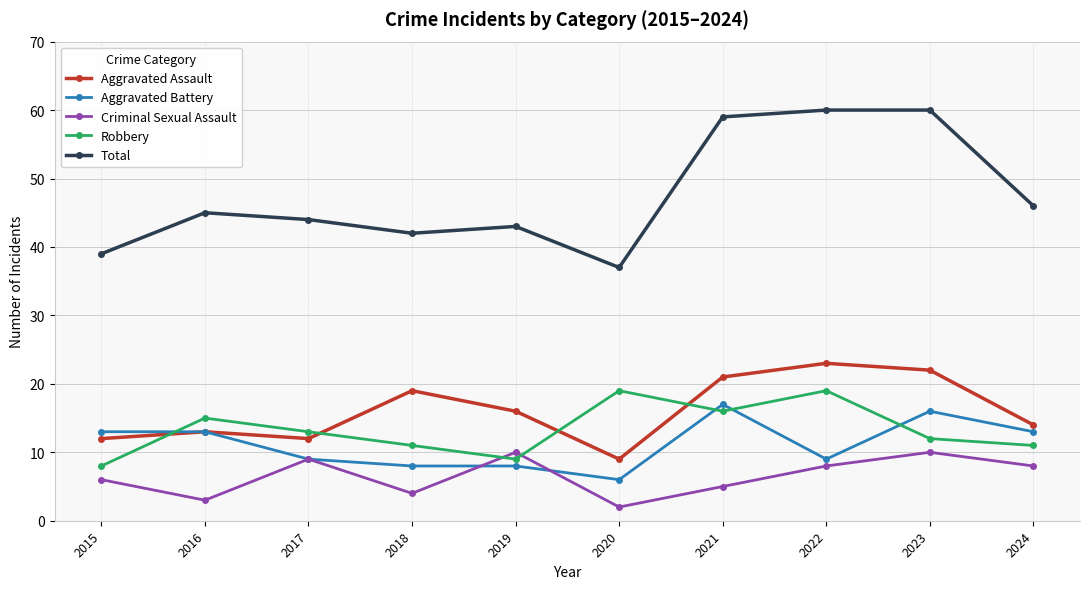

List the series in order of their peak value, highest first.

Total, Aggravated Assault, Robbery, Aggravated Battery, Criminal Sexual Assault